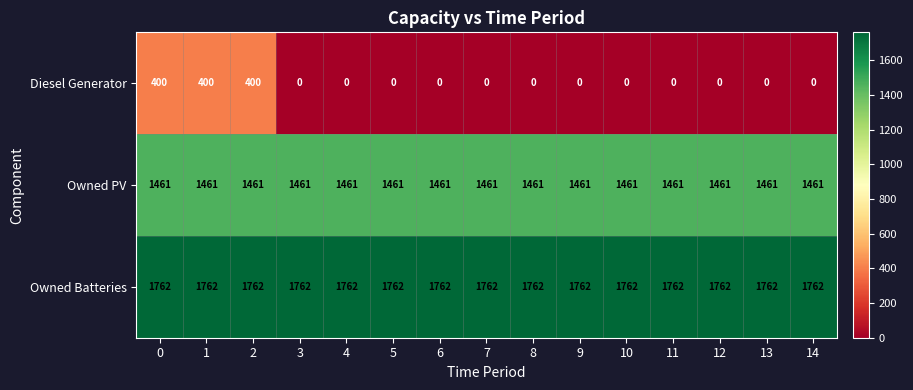

The Owned Batteries series shows 2704 at 12. True or false?

False